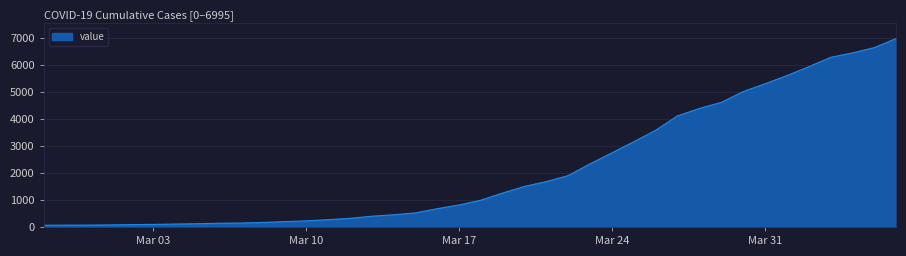

What is the greatest value displayed?

6995